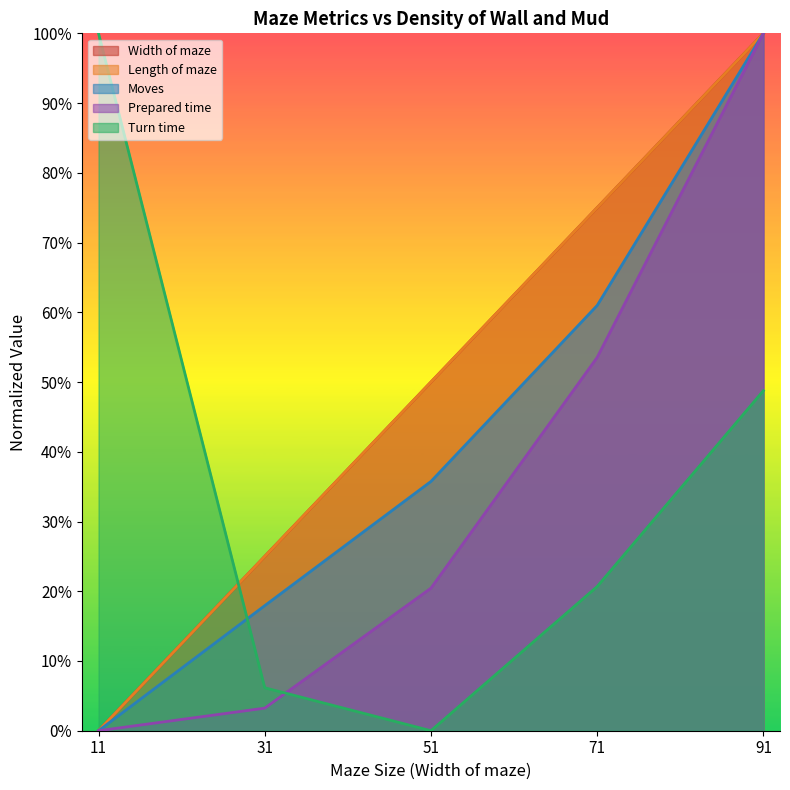

How many series are shown in this chart?

5